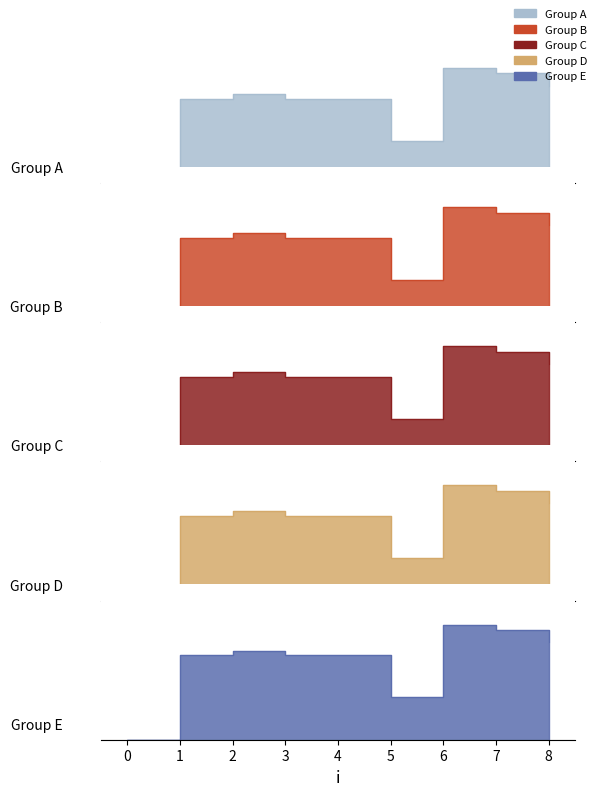

What is the average value?

27.9